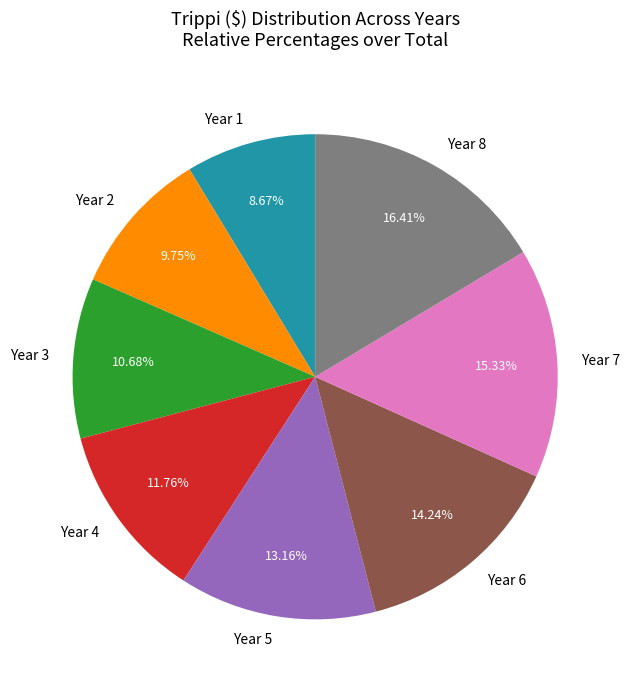

To the nearest percent, what is the combined percentage of Year 7 and Year 4?

27%